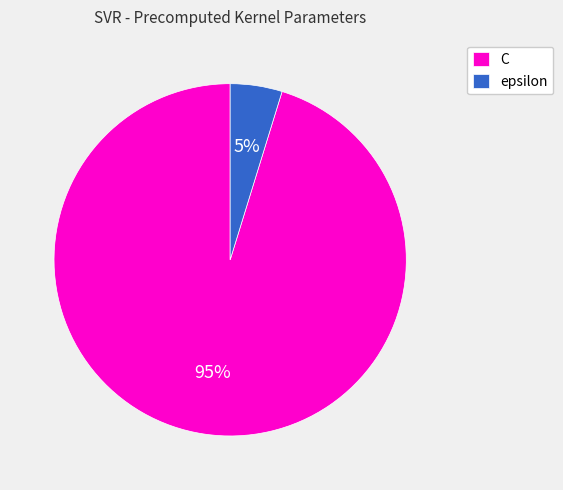

Which category has the smallest portion of the pie?

epsilon